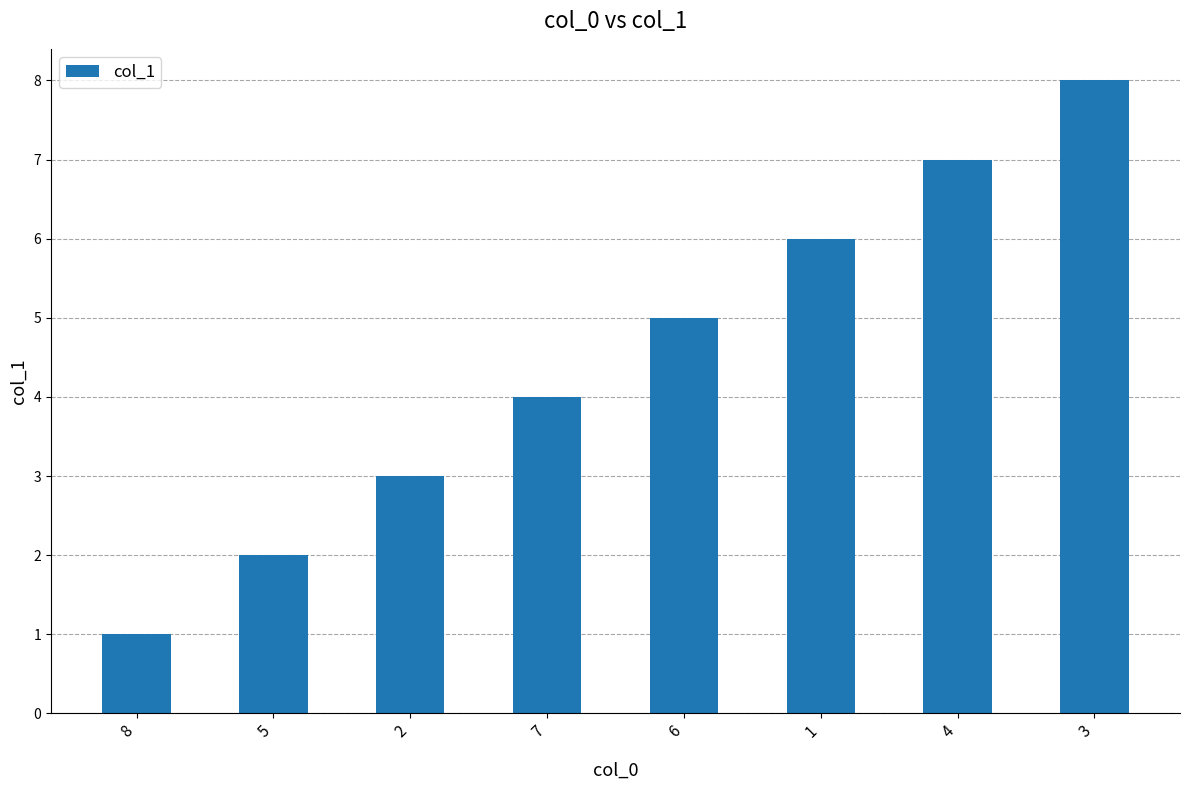

What is the ratio of the value at 1 to the value at 8?

6.0